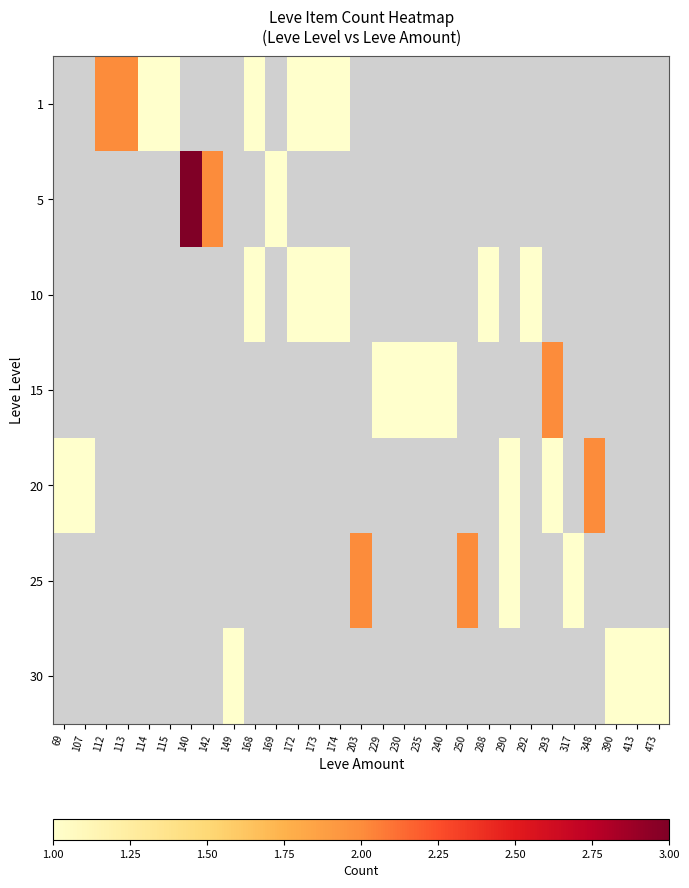

At which category does the chart reach its minimum across all series?

69